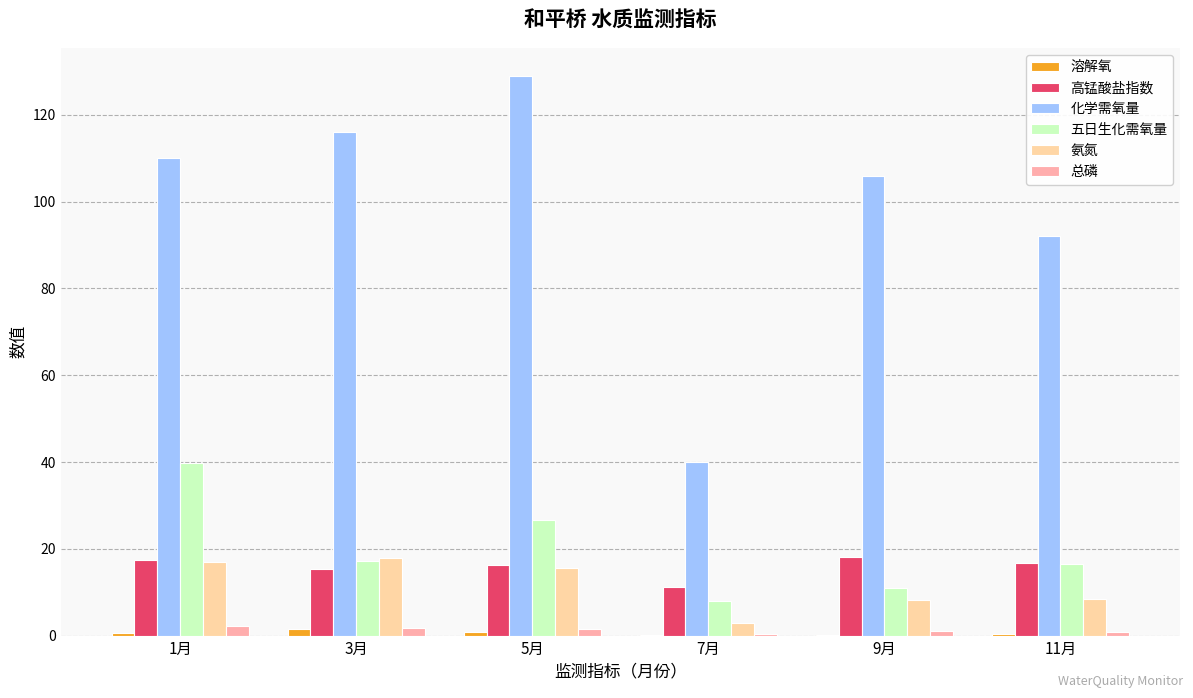

The value of 五日生化需氧量 at 9月 is 10.9. True or false?

True